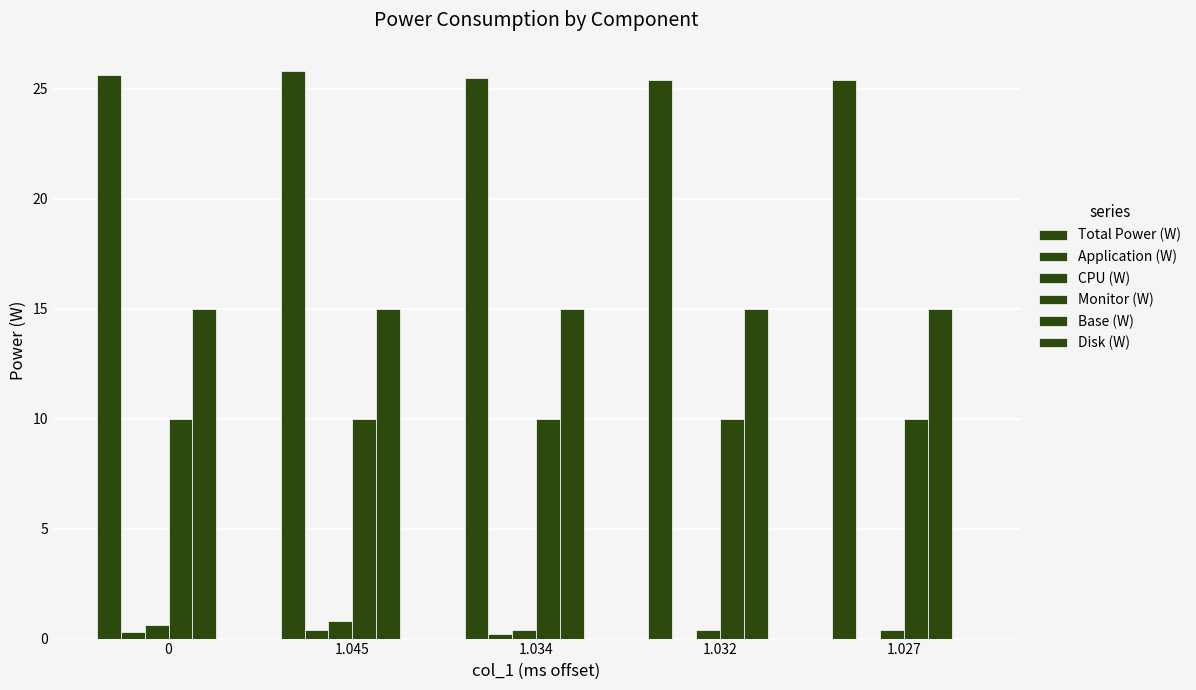

Which has a higher value, 1.027 or 1.045?

1.045